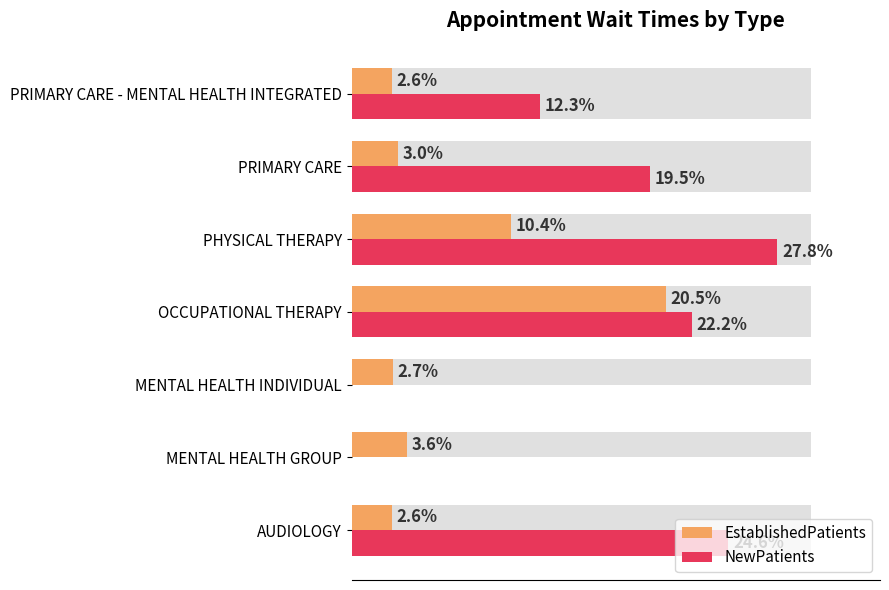

What is the change in value from PHYSICAL THERAPY to PRIMARY CARE?

-7.4